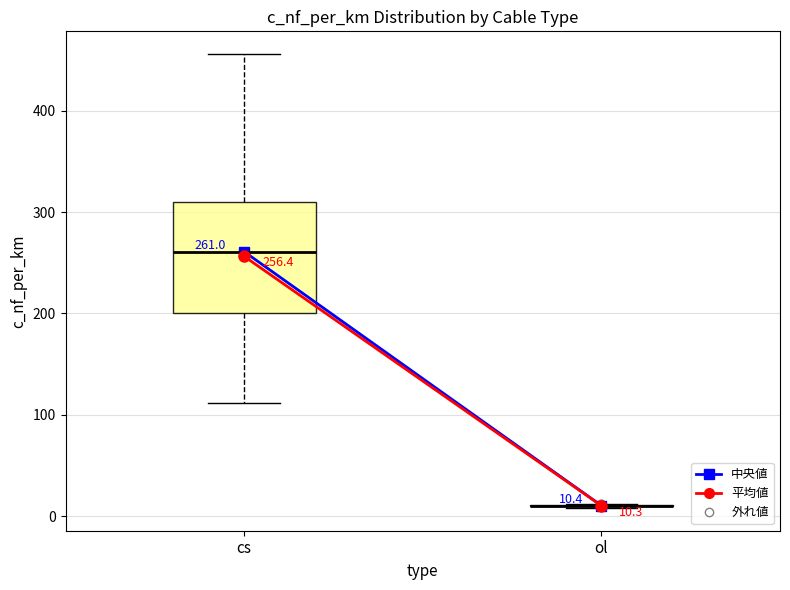

Comparing the boxes themselves (not the whiskers), which one is the tallest?

cs